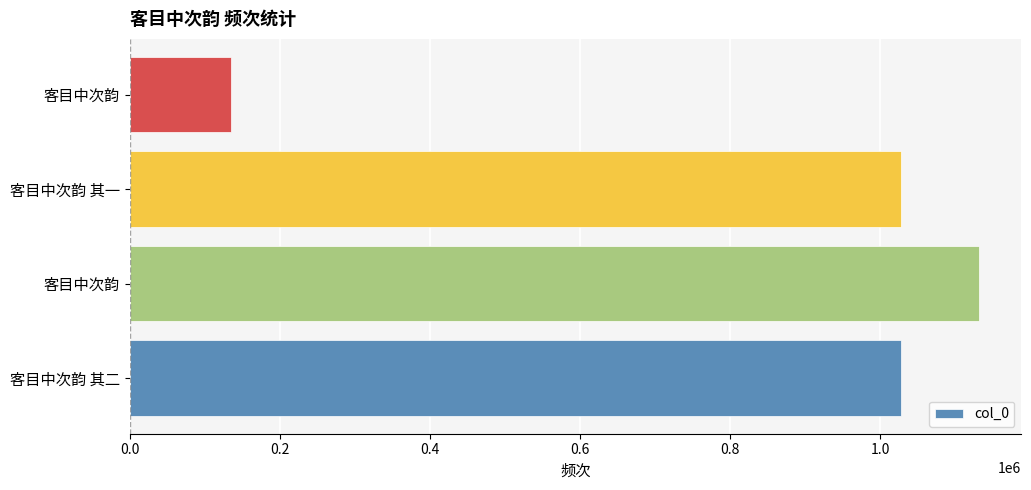

How many bars are there in total?

4